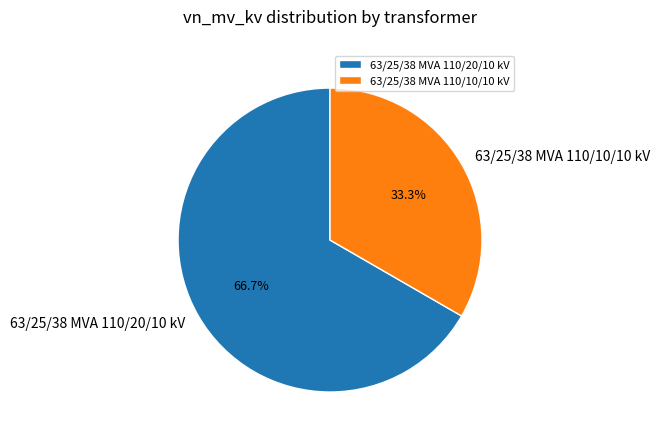

To the nearest percent, what is the combined percentage of 63/25/38 MVA 110/10/10 kV and 63/25/38 MVA 110/20/10 kV?

100%